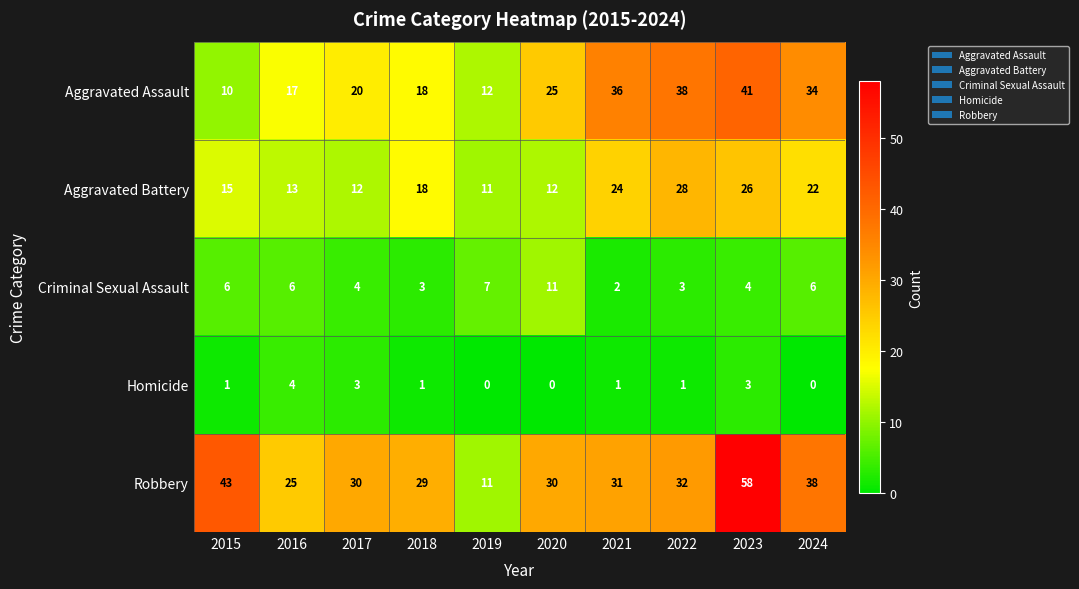

At which category does the chart reach its peak across all series?

2023